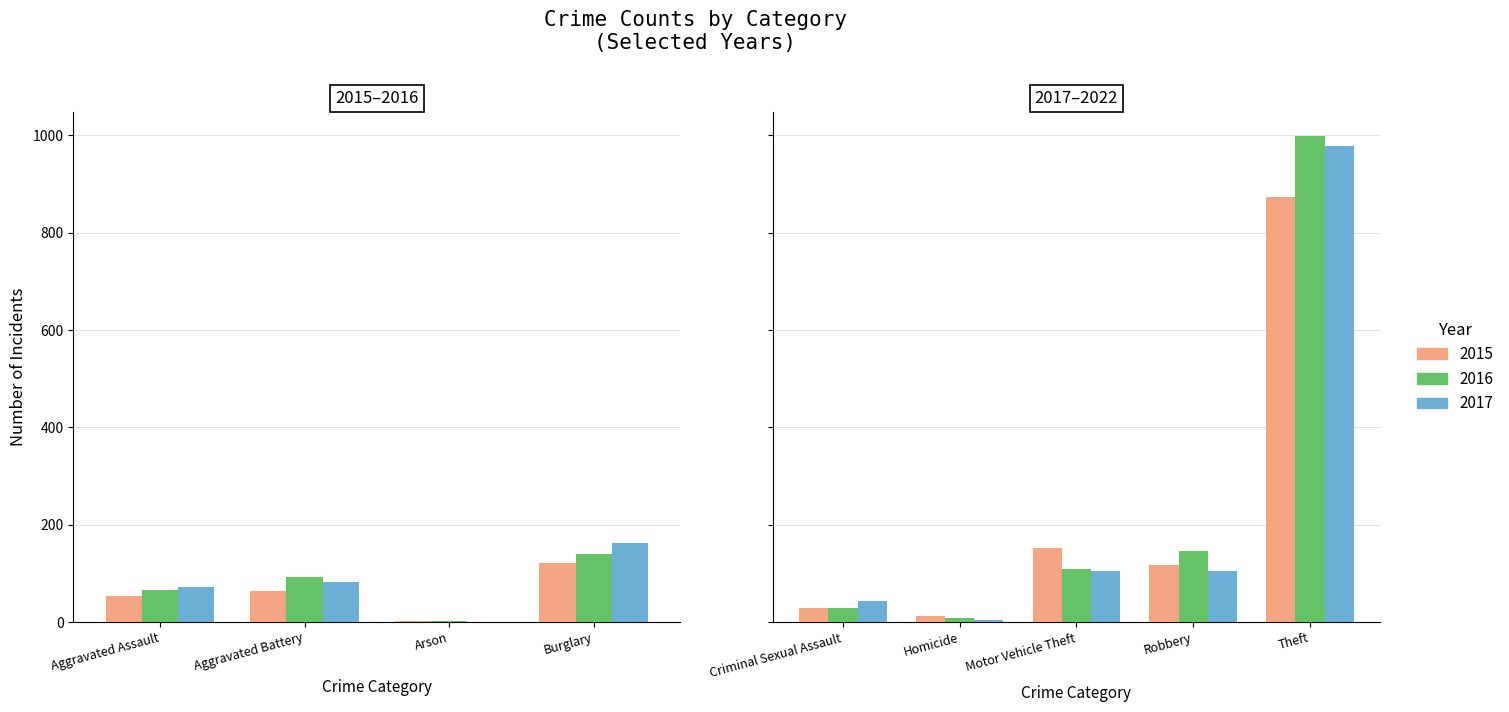

What is the label of the 2nd bar from the left?

Aggravated Battery